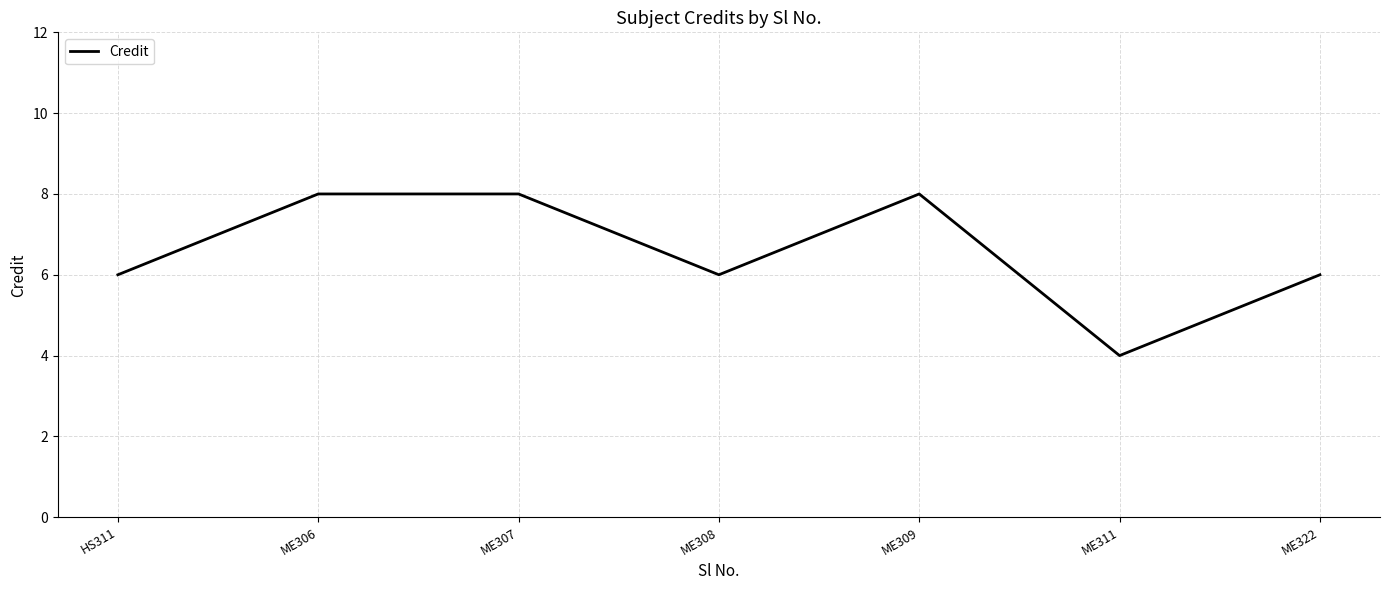

At which category does the chart reach its minimum across all series?

ME311